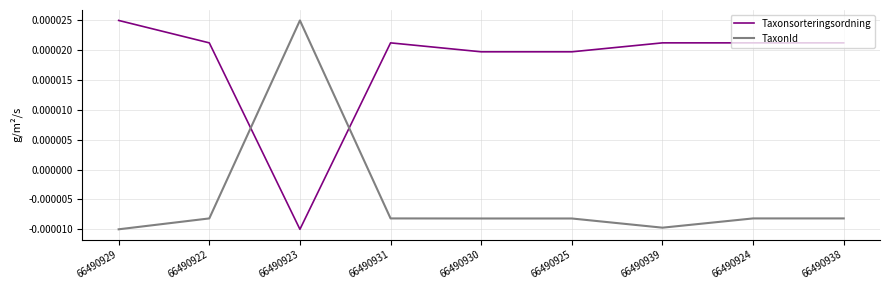

Where is the first local maximum for TaxonId?

66490923